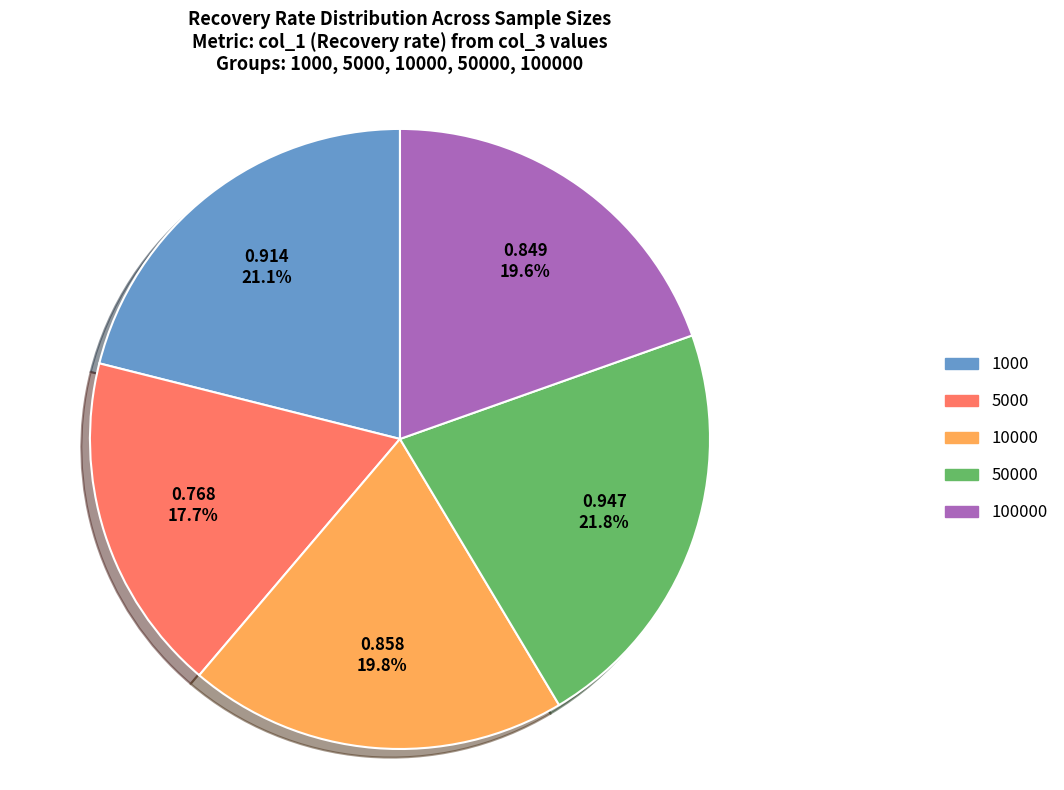

What is the ratio of the value at 1000 to the value at 100000?

1.1